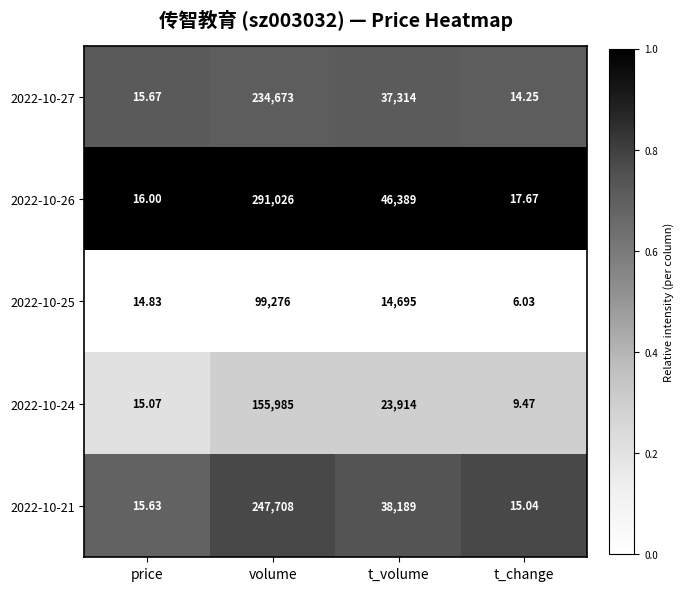

At which label is 2022-10-25 closest to 49641?

t_volume